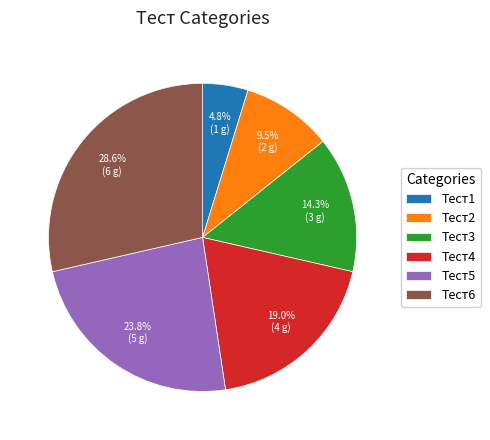

Does Тест6 represent more than half of the total?

No